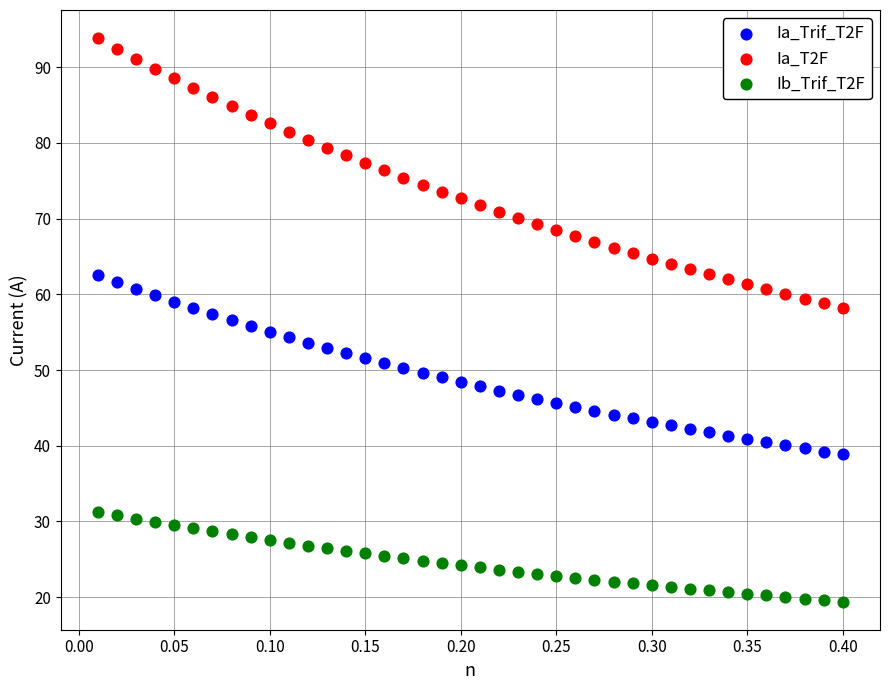

Across all data points, what is the range of X values (max minus min)?

0.4